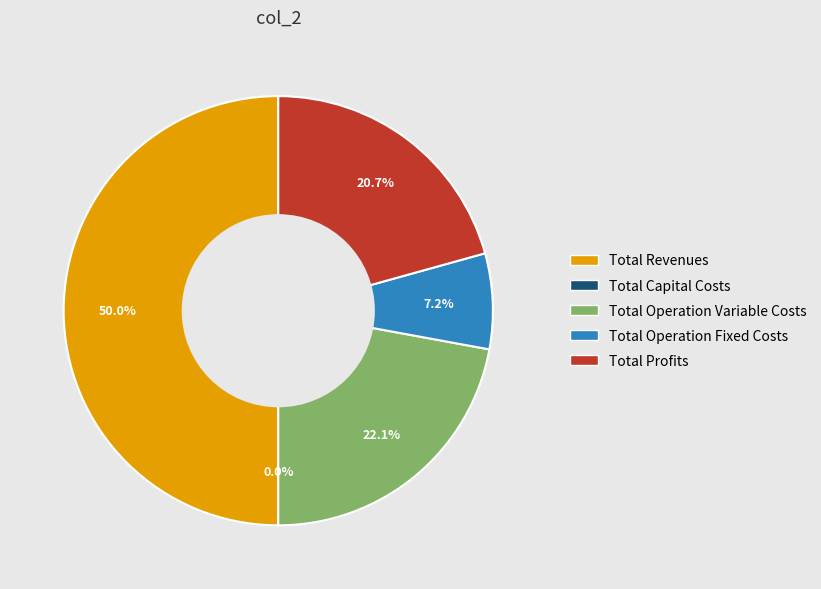

What percentage is the Total Operation Fixed Costs slice, to the nearest percent?

7%